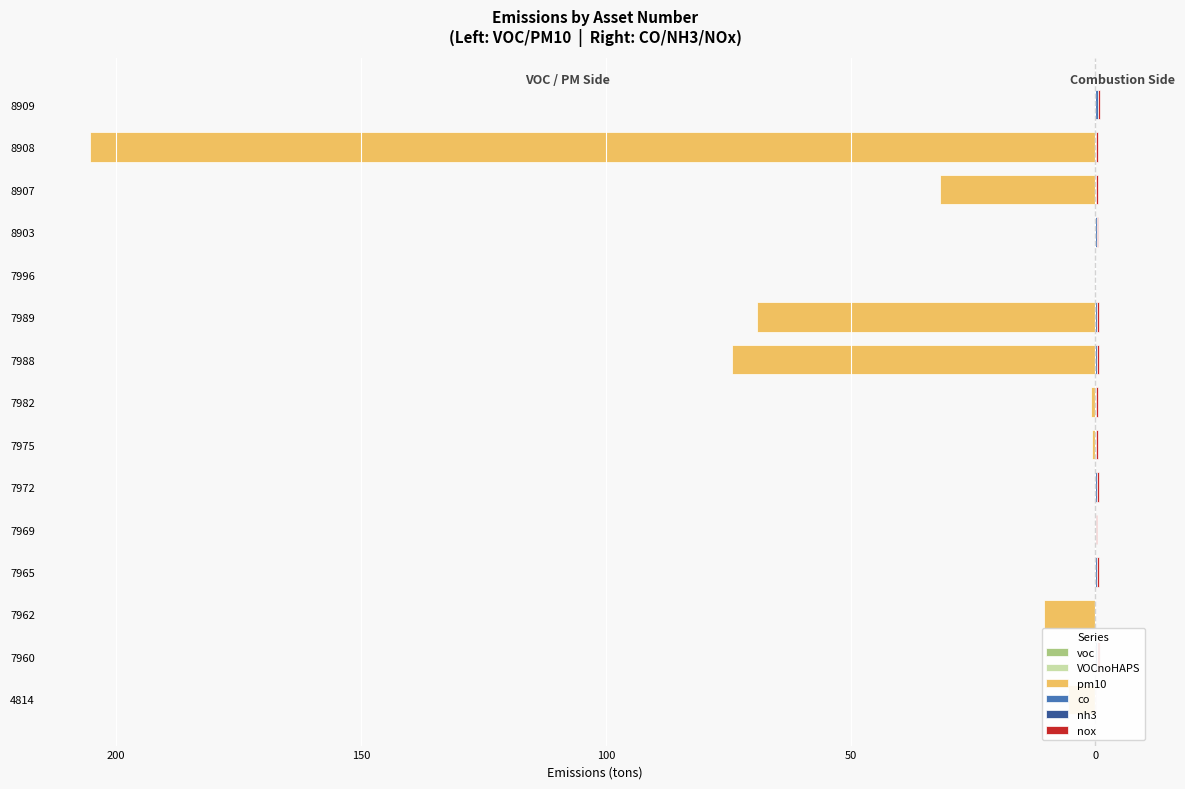

Between 7989 and 8909, which series saw the biggest shift?

VOCnoHAPS